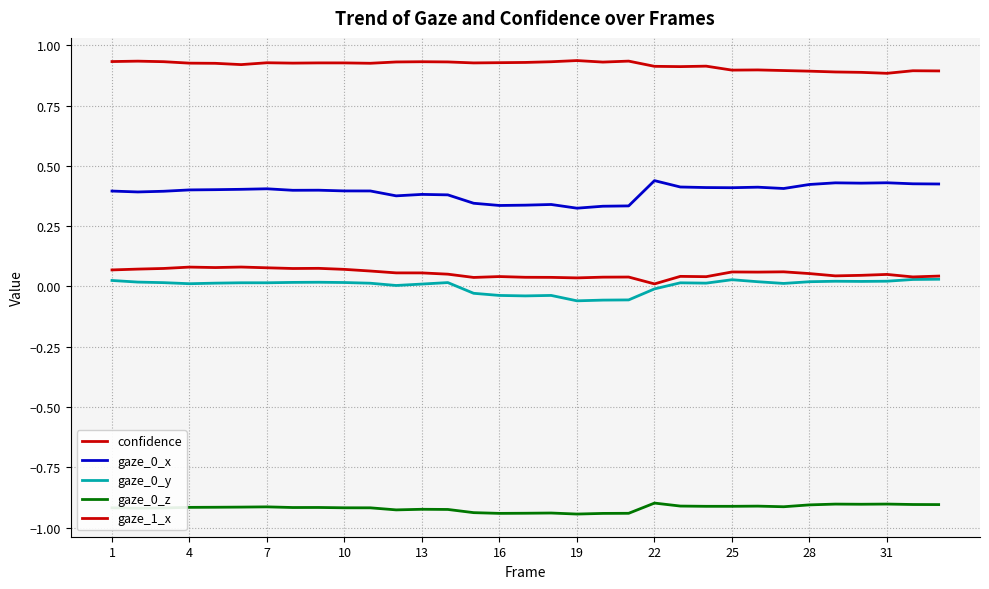

Does the chart display data point markers on the line(s)?

No